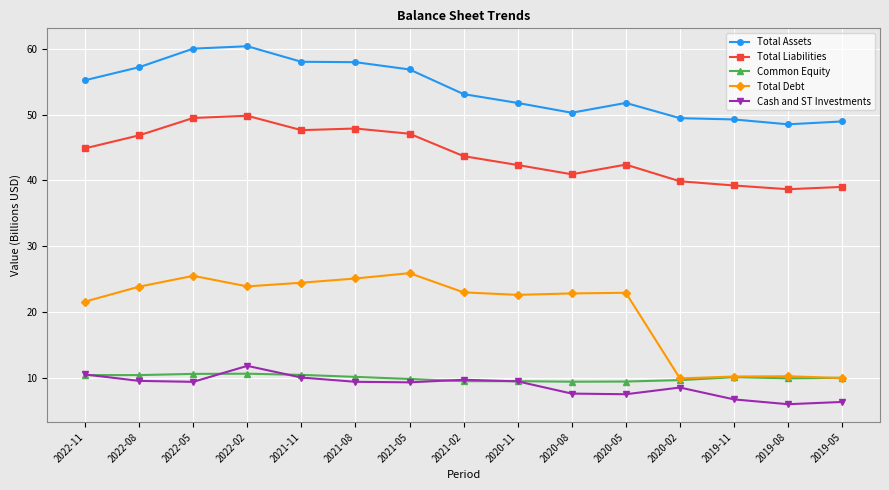

What is the difference between the second highest and second lowest values in the Total Assets series?

11.1